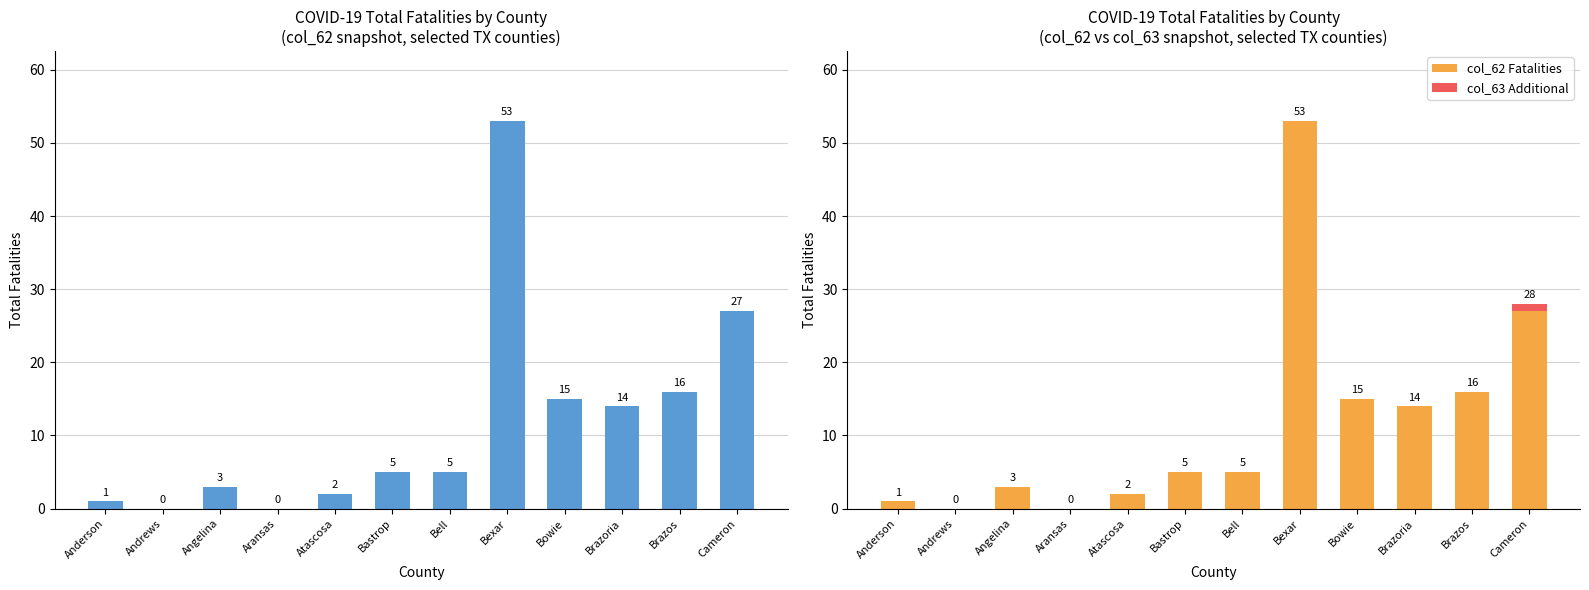

Where is col_62 Fatalities nearest to the value 26?

Cameron